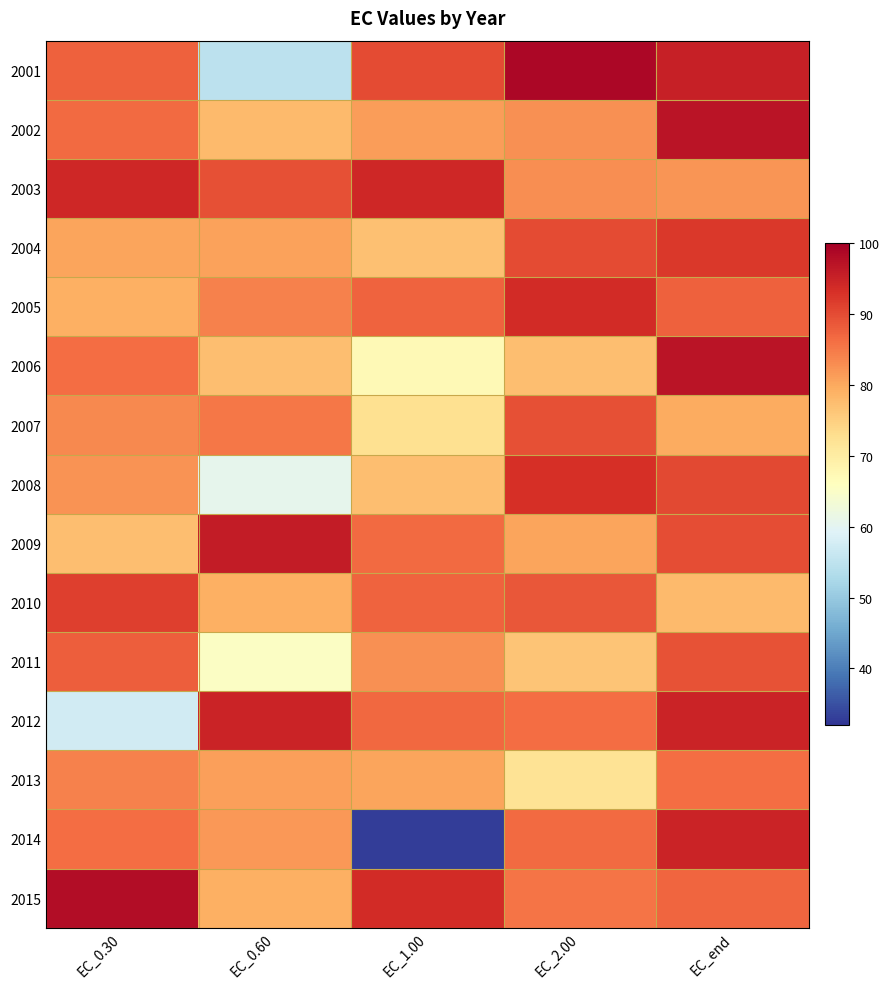

Rank the series at EC_1.00 from lowest to highest value.

2014, 2006, 2007, 2004, 2008, 2013, 2002, 2011, 2009, 2012, 2005, 2010, 2001, 2015, 2003